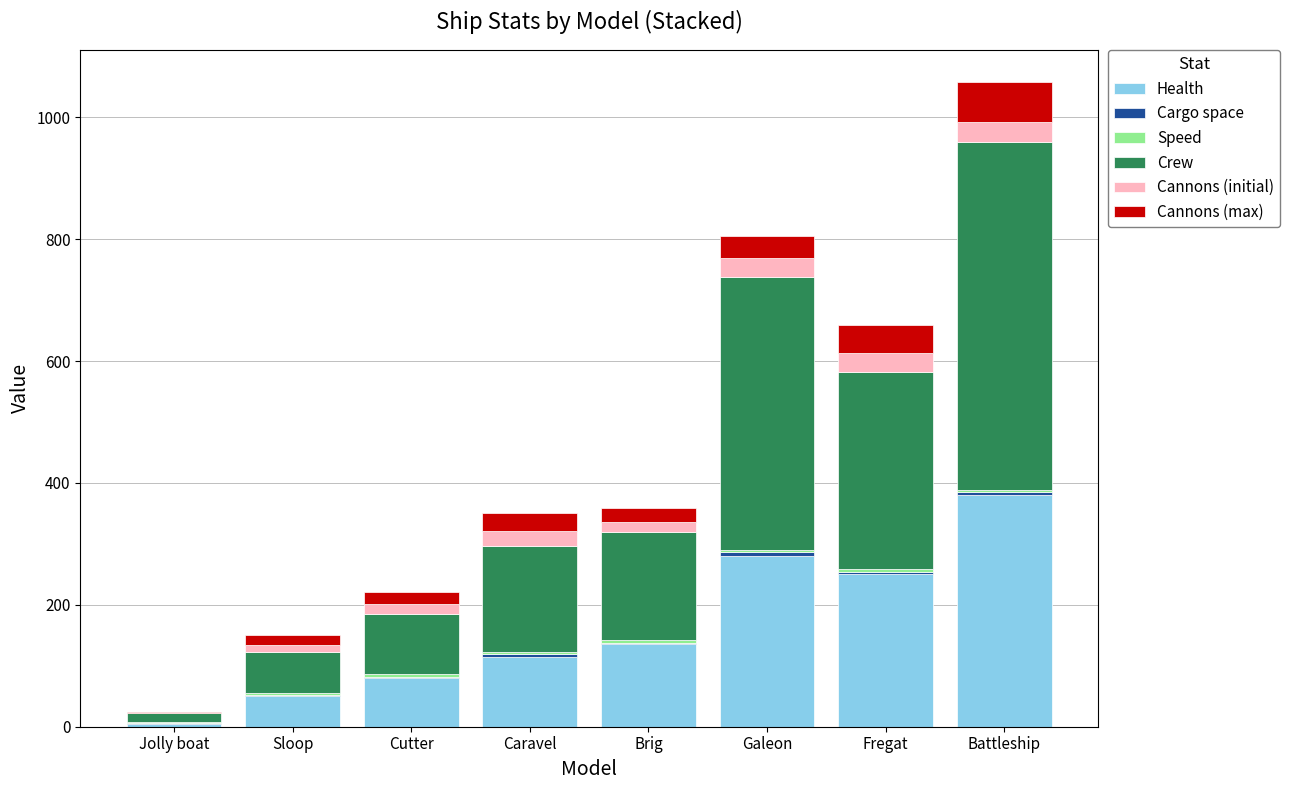

At which category is the sum across all series the highest?

Battleship